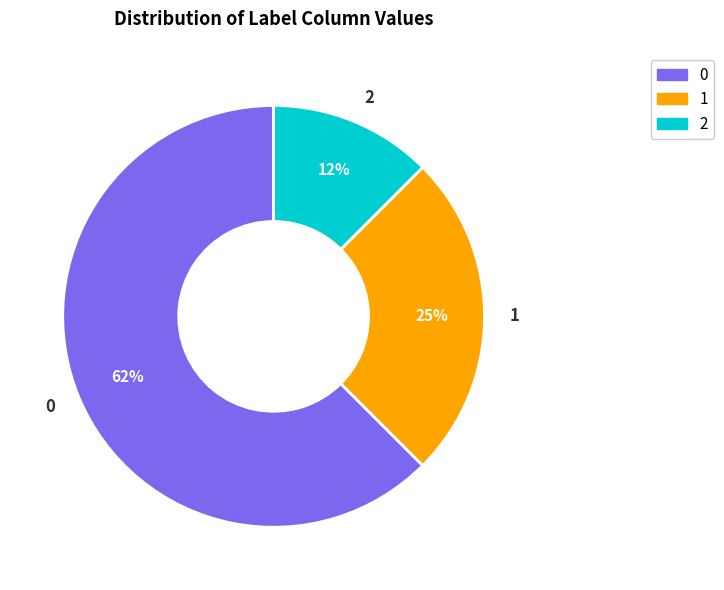

To the nearest percent, what percentage of the pie is 1?

25%